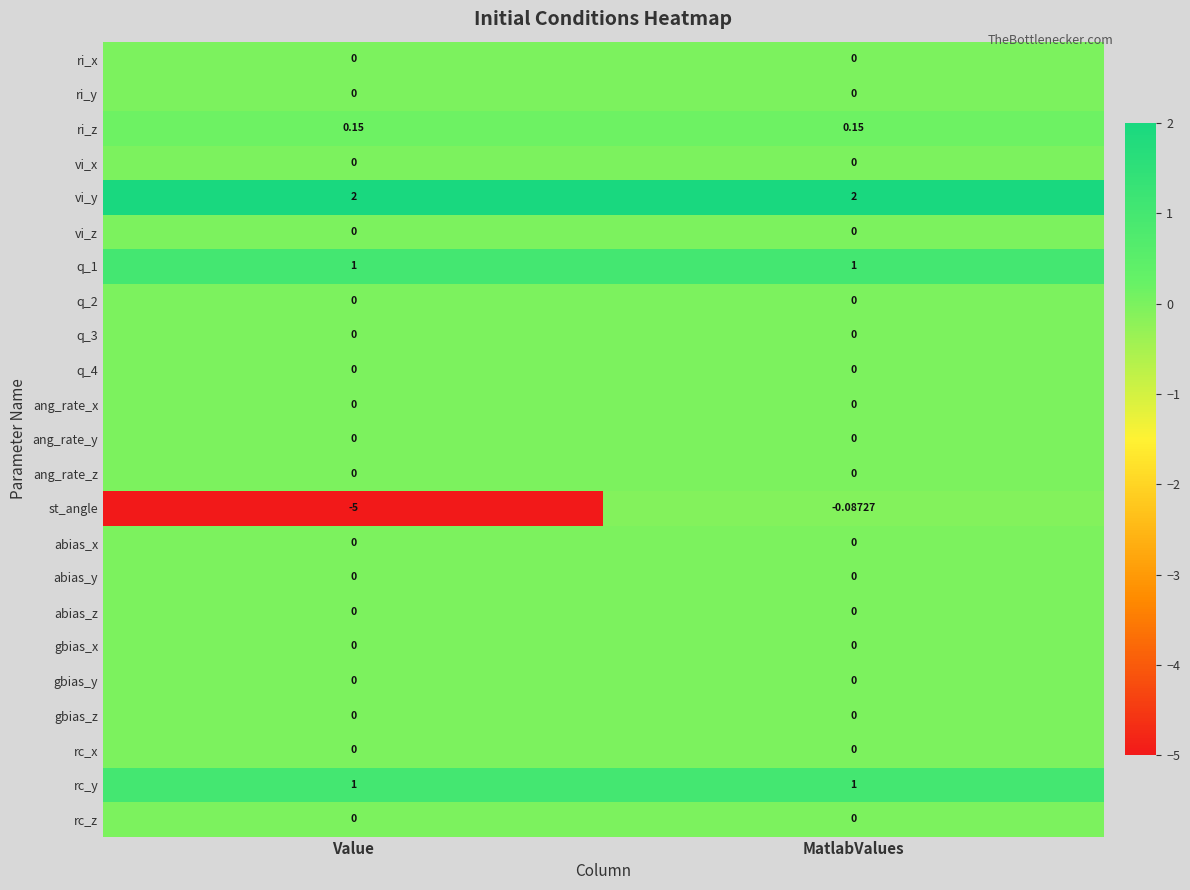

At which category is the sum across all series the highest?

MatlabValues